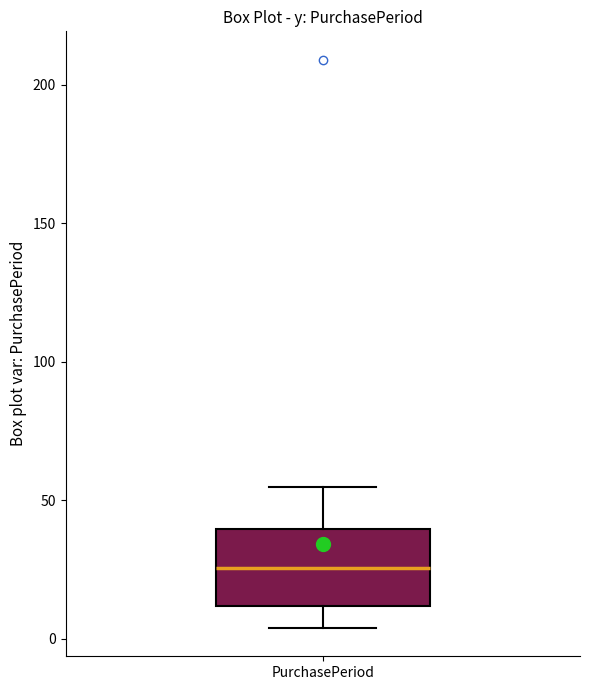

Read this box plot against the y-axis: the position of the median line, the range covered by the box, and the ends of both whiskers. The values are not printed on the chart, so give them approximately, as read against the axis.

median 25, box 10 to 40, whiskers 5 to 55